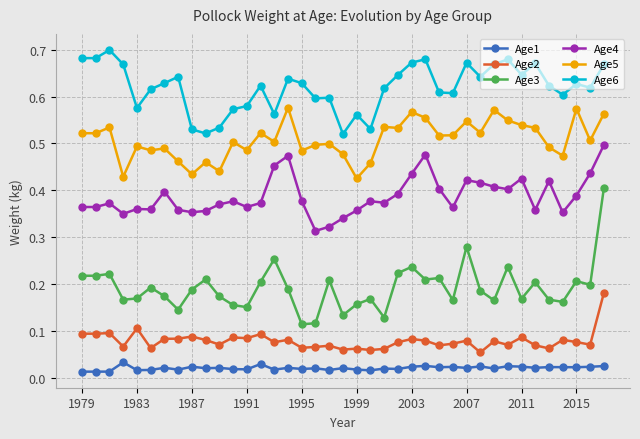

True or false: Age5 and Age3 intersect in this chart.

False